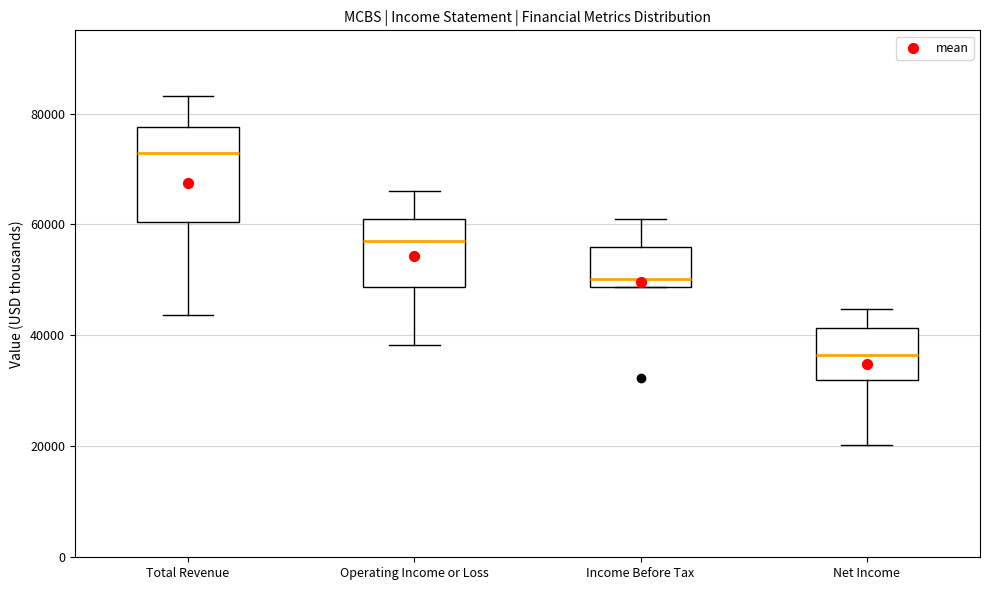

Reading left to right, read every box against the y-axis: the position of its median line, the range the box covers, and the ends of its whiskers. The values are not printed on the chart, so give them approximately, as read against the axis.

Total Revenue: median 72000, box 60000 to 78000, whiskers 44000 to 84000
Operating Income or Loss: median 58000, box 48000 to 62000, whiskers 38000 to 66000
Income Before Tax: median 50000, box 48000 to 56000, whiskers 48000 to 60000
Net Income: median 36000, box 32000 to 42000, whiskers 20000 to 44000